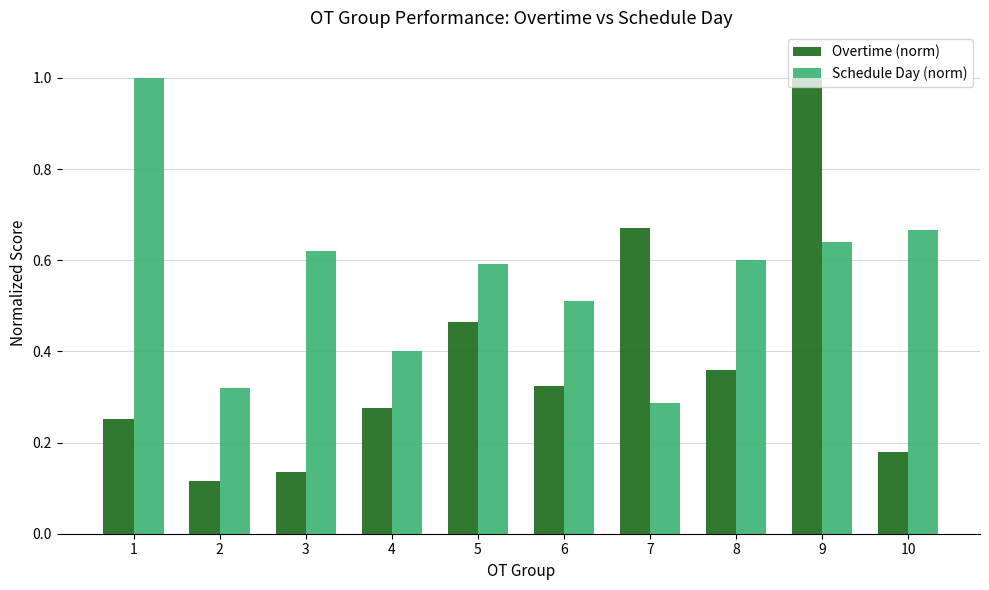

Are the bars horizontal?

No